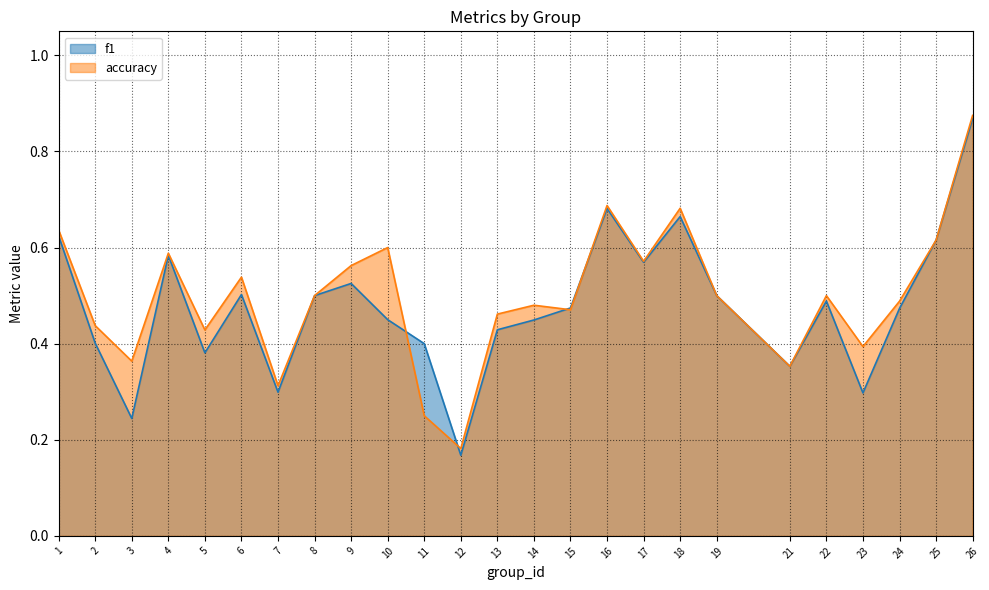

What is the difference between the highest and lowest values at 10?

0.1